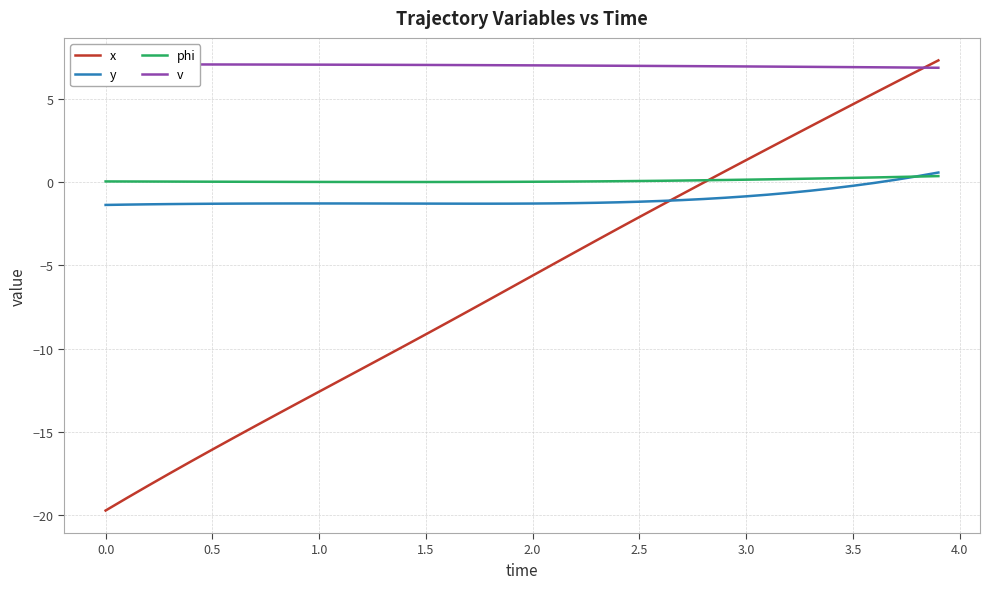

What is the value of the v point at the 30th from the left?

6.9